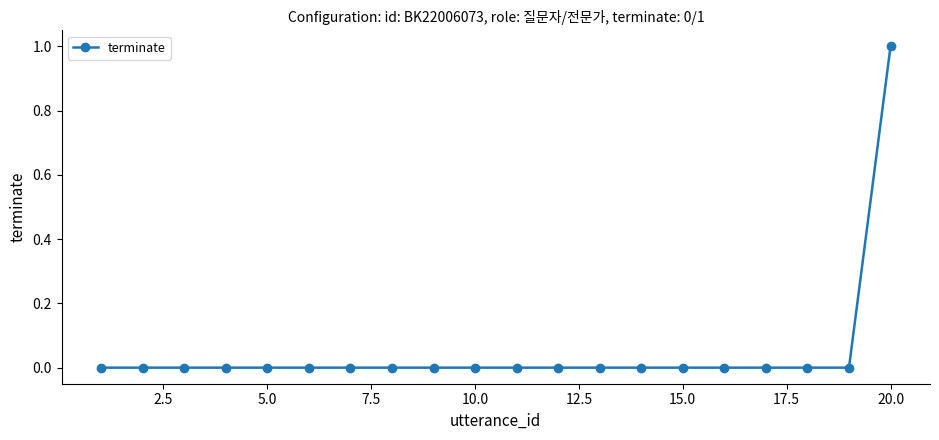

Does the chart have visible grid lines?

No